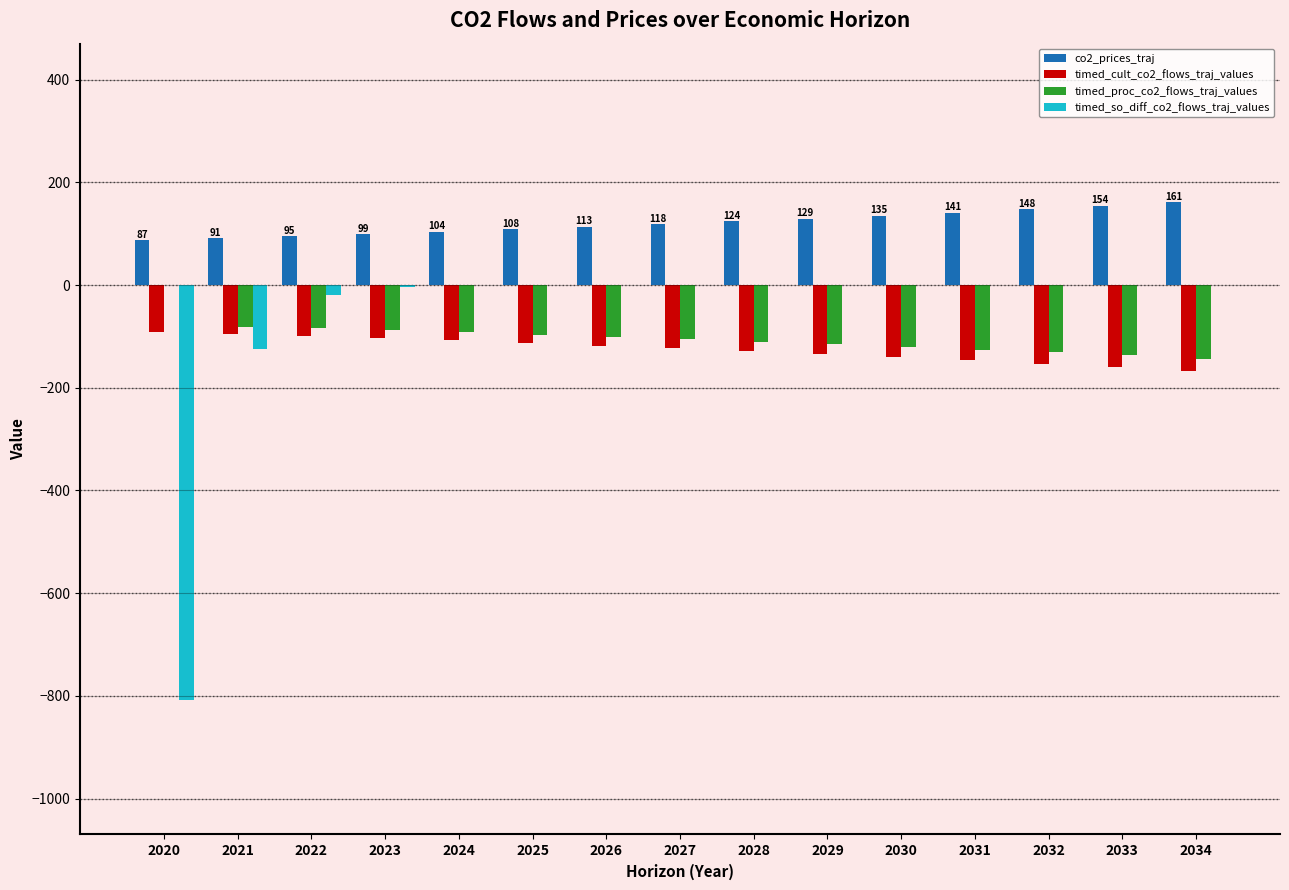

What is the total value across all series at 2021?

-209.8